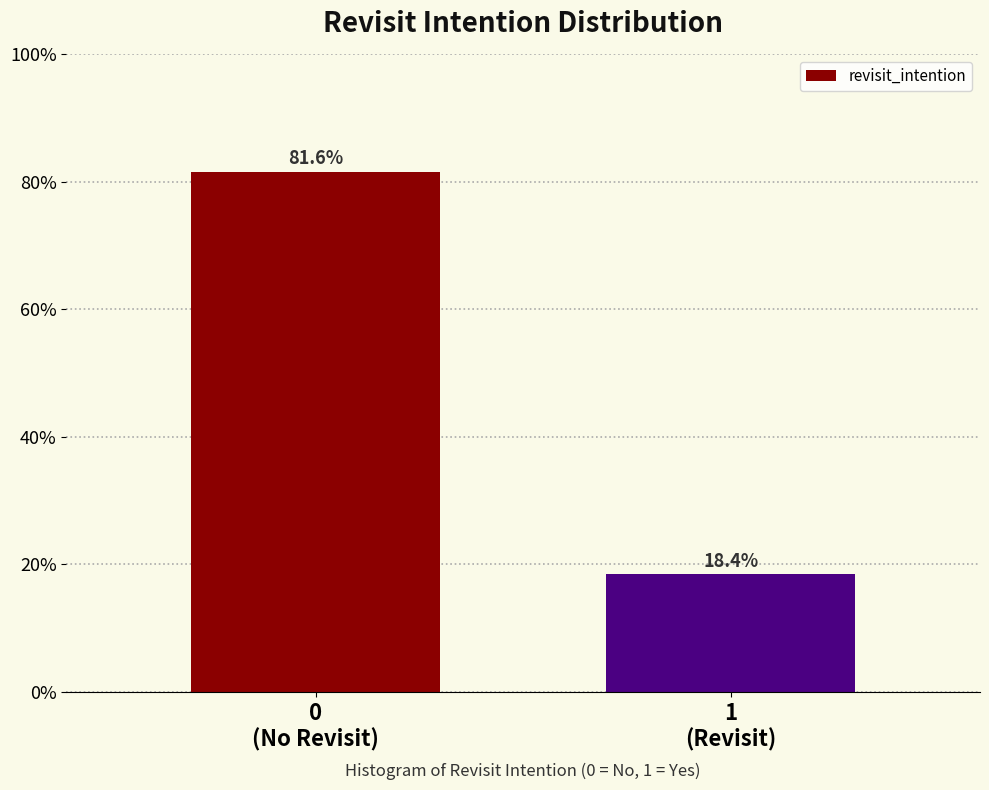

Reading left to right, what are all the values shown in this chart?

81.6	18.4